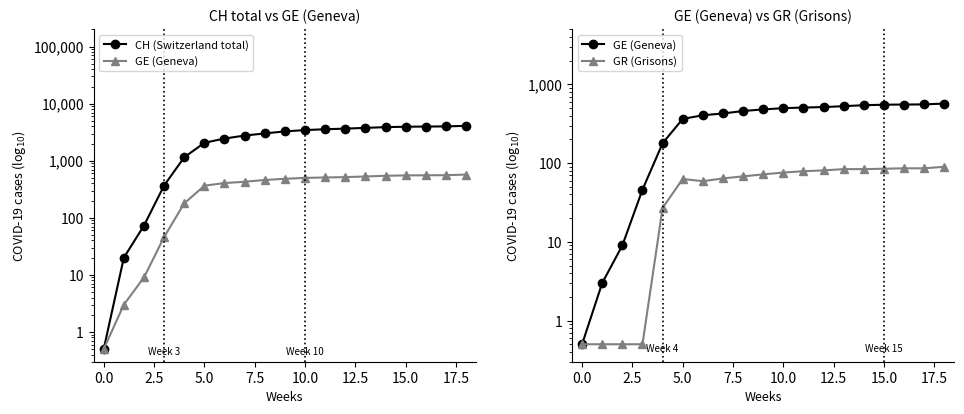

True or false: GR (Grisons) has a value of 26.5 at 15.0.

False